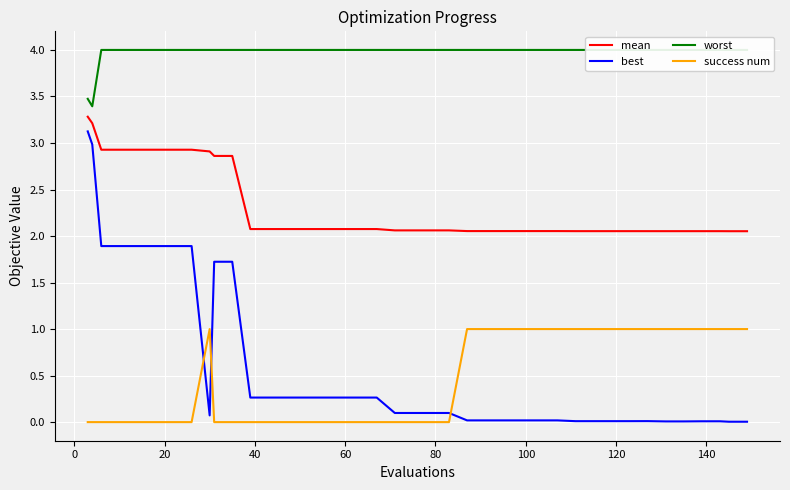

What is the minimum value for worst?

3.4